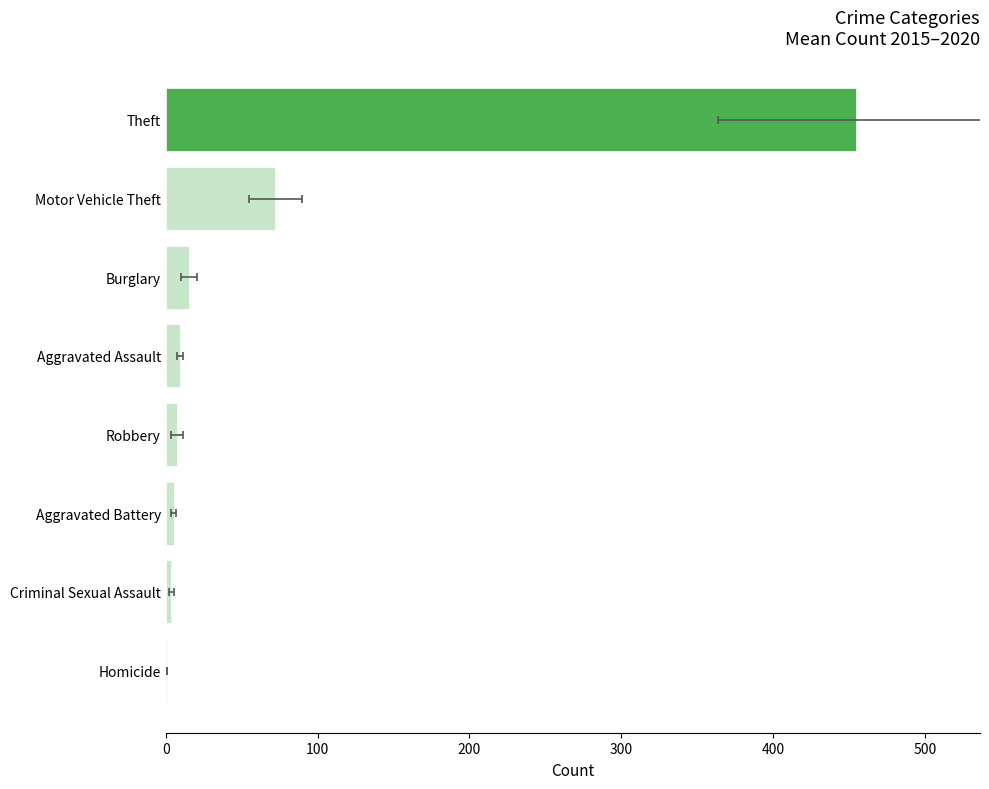

The chart shows a value of 789.6 at Theft. True or false?

False